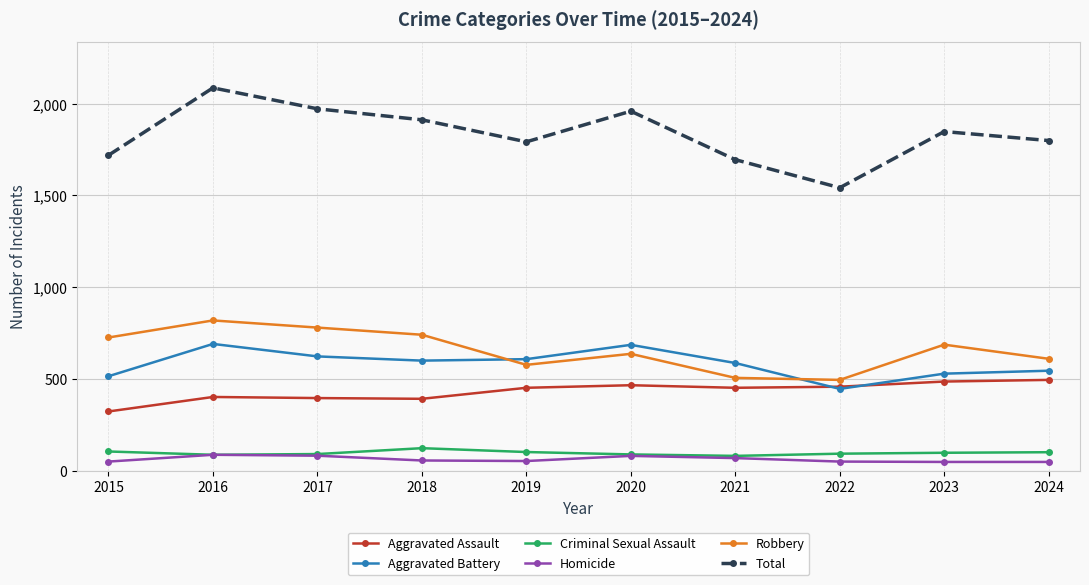

How many data points does each series have?

10